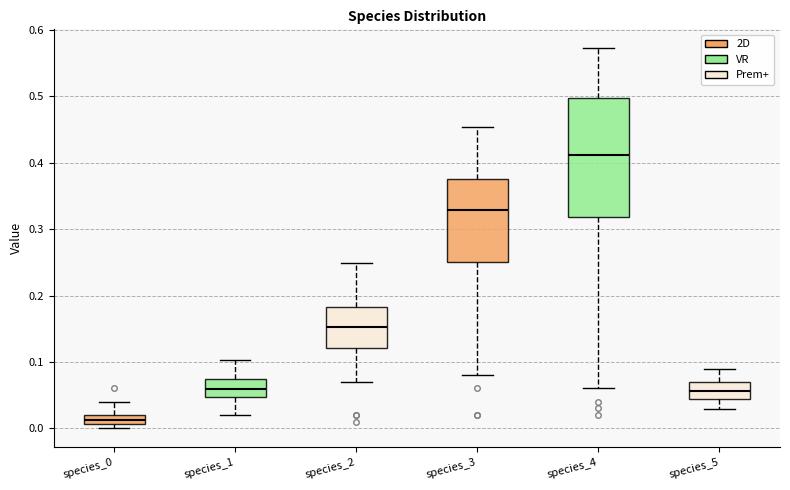

Where does the lower whisker of the box for species_3 end on the y-axis? The values are not printed on the chart, so give them approximately, as read against the axis.

0.08